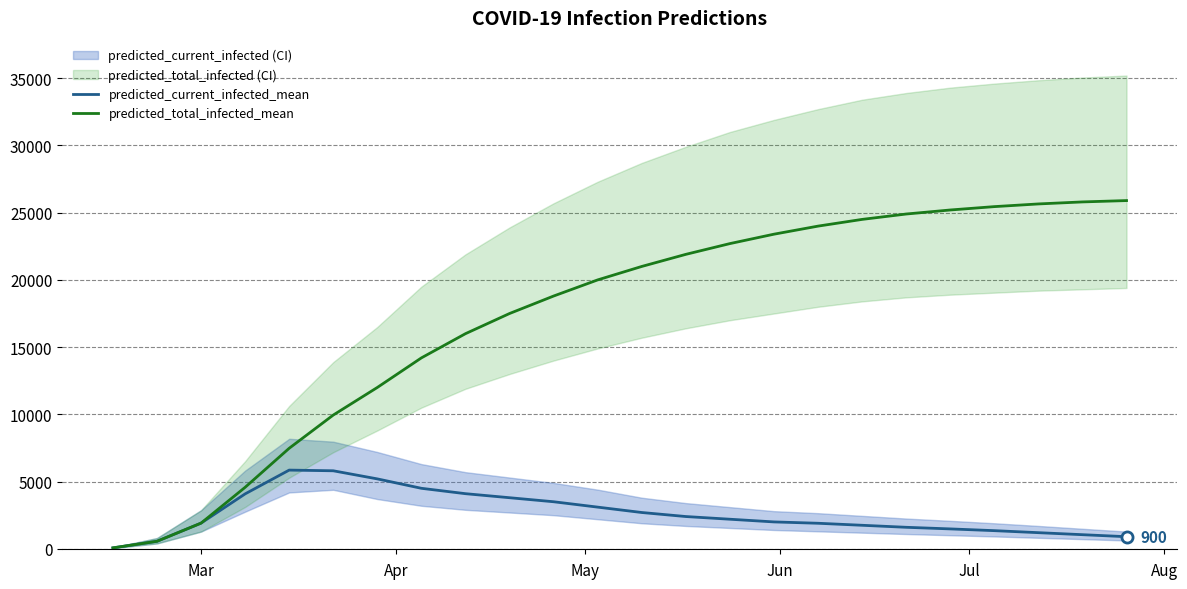

What is the average value of the predicted_current_infected_mean series?

2625